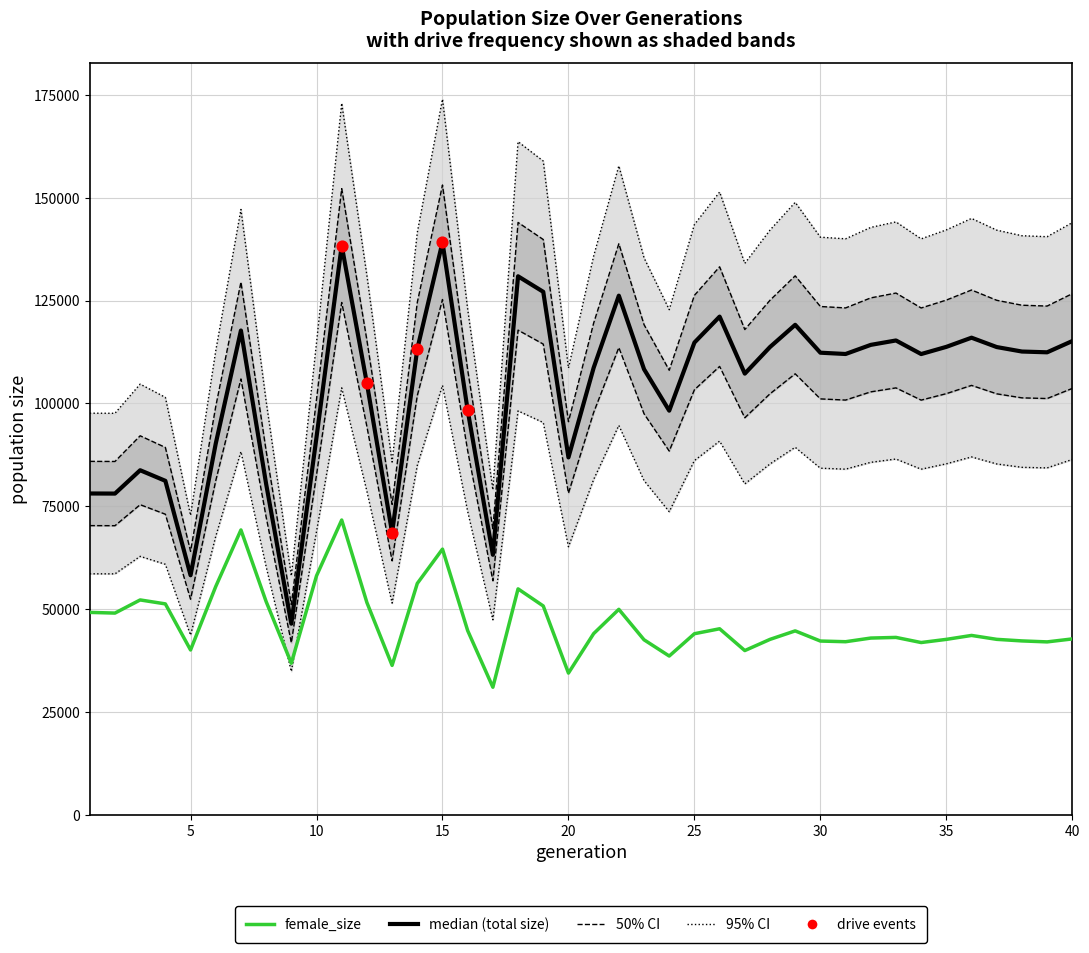

What is the total value across all series at 14?

203806.4